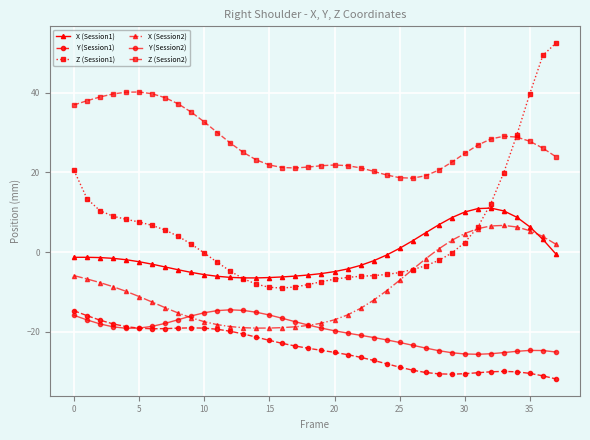

True or false: X (Session1) and Y (Session2) cross at least once.

False